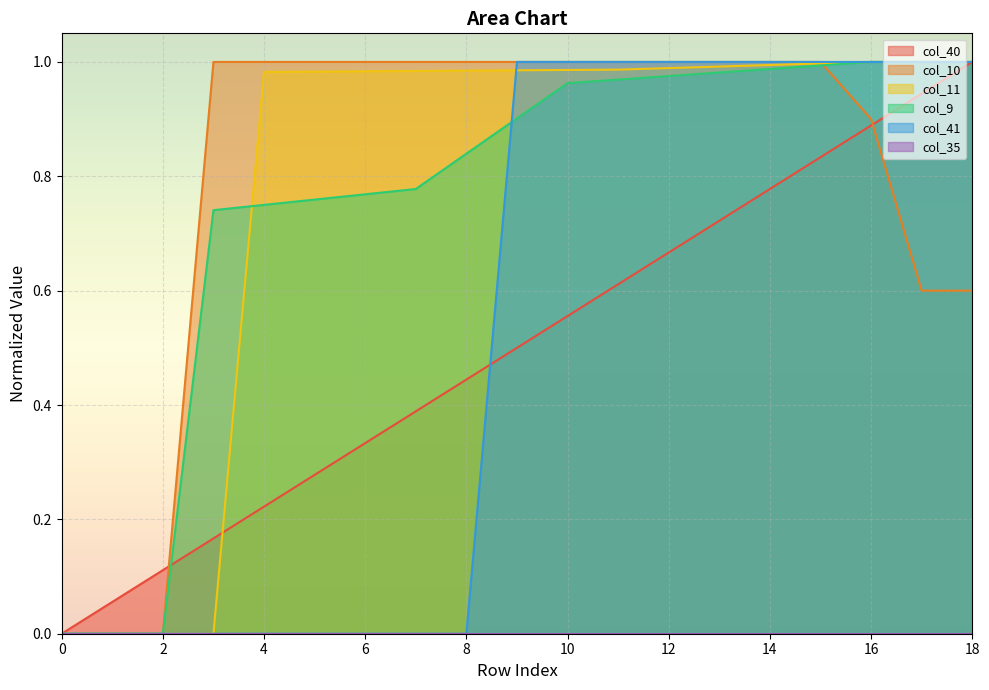

What is the sum of all col_9 values?

14.4